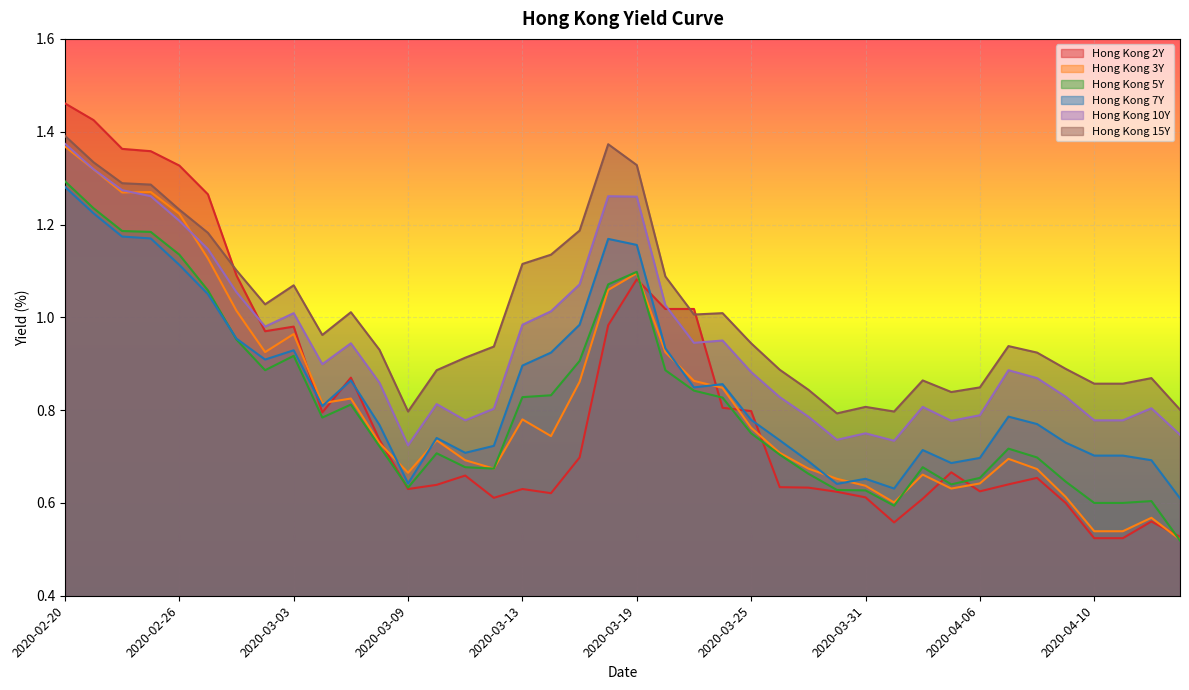

Where is Hong Kong 7Y nearest to the value 0?

2020-04-15